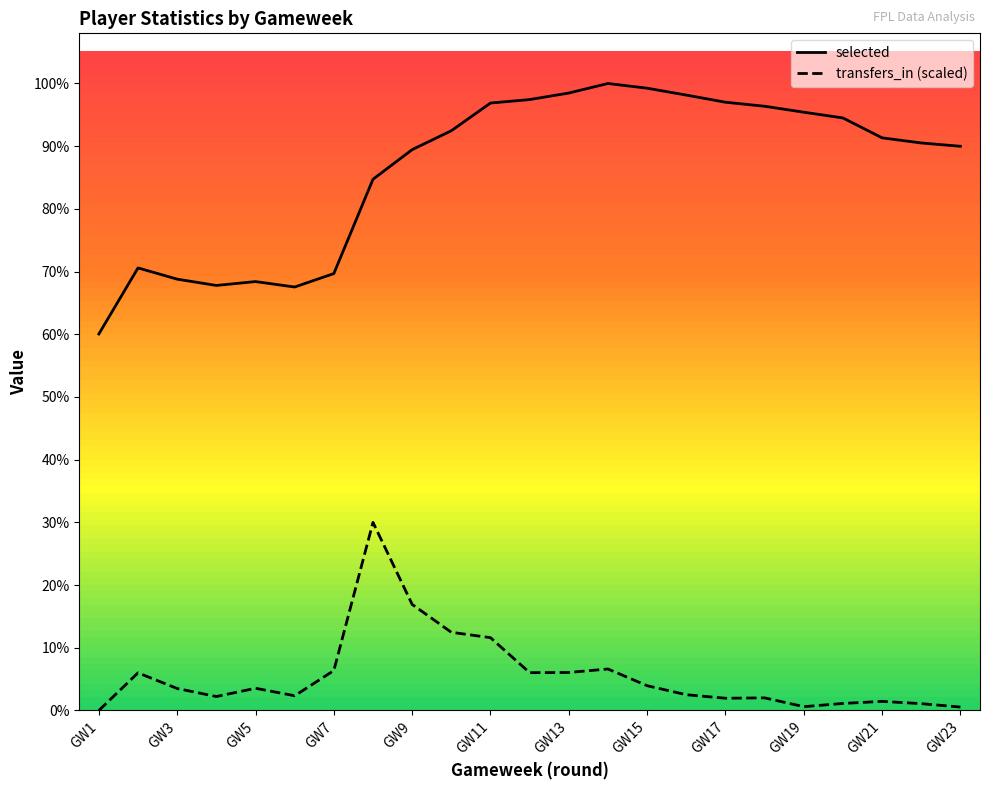

At which label does transfers_in first exceed 1116?

2